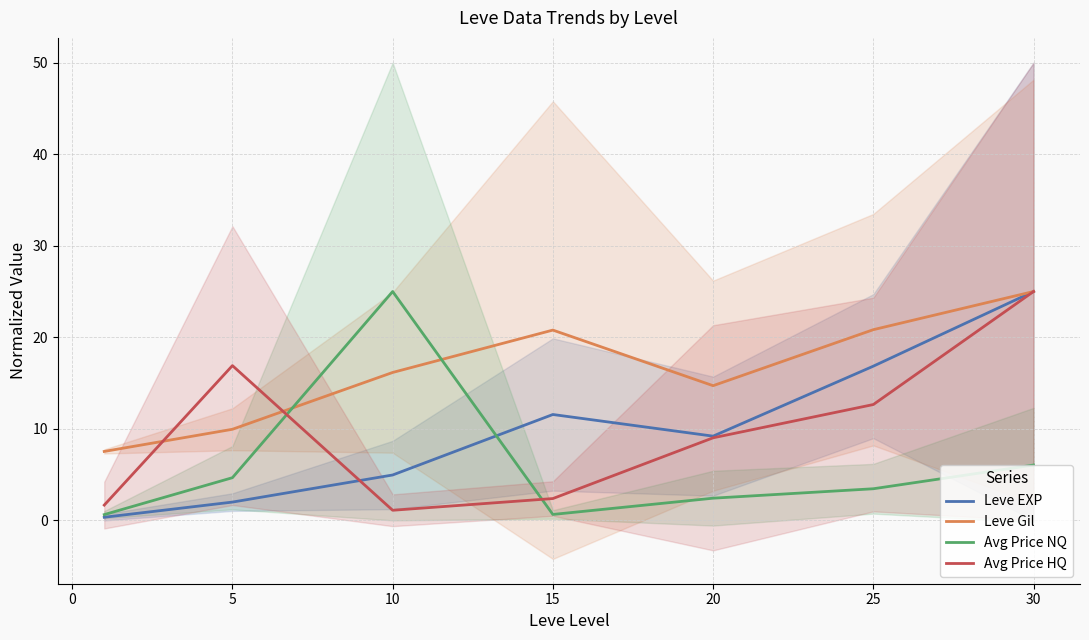

What is the difference between the second highest and second lowest values in the Avg Price NQ series?

5.4